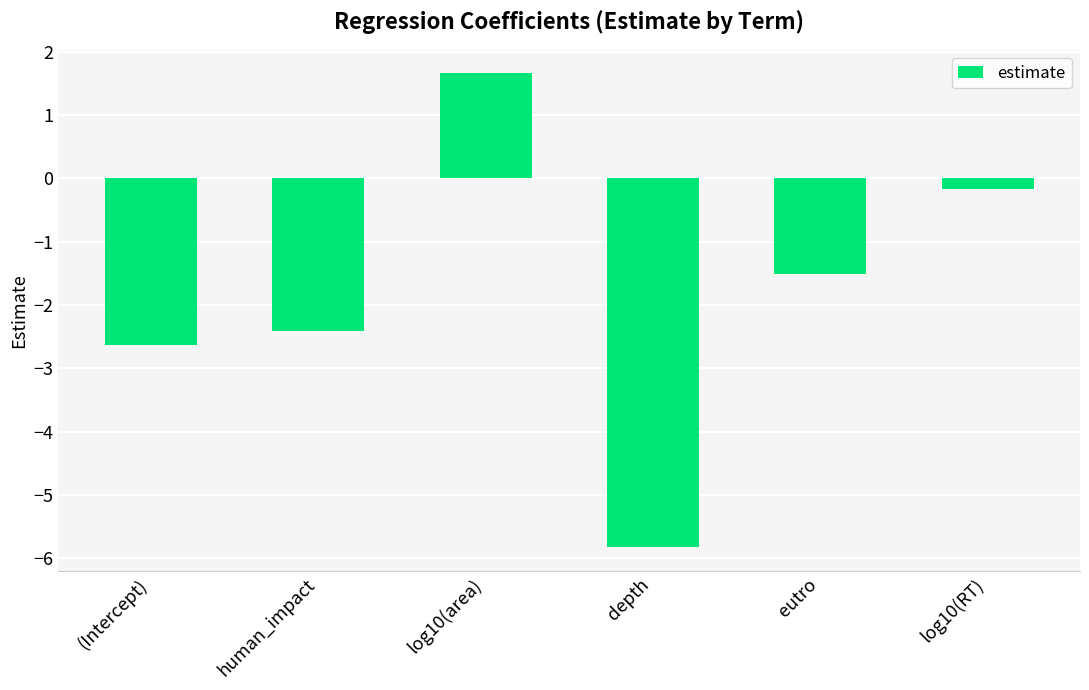

Reading left to right, extract all data points from this chart.

-2.6	-2.4	1.7	-5.8	-1.5	-0.2